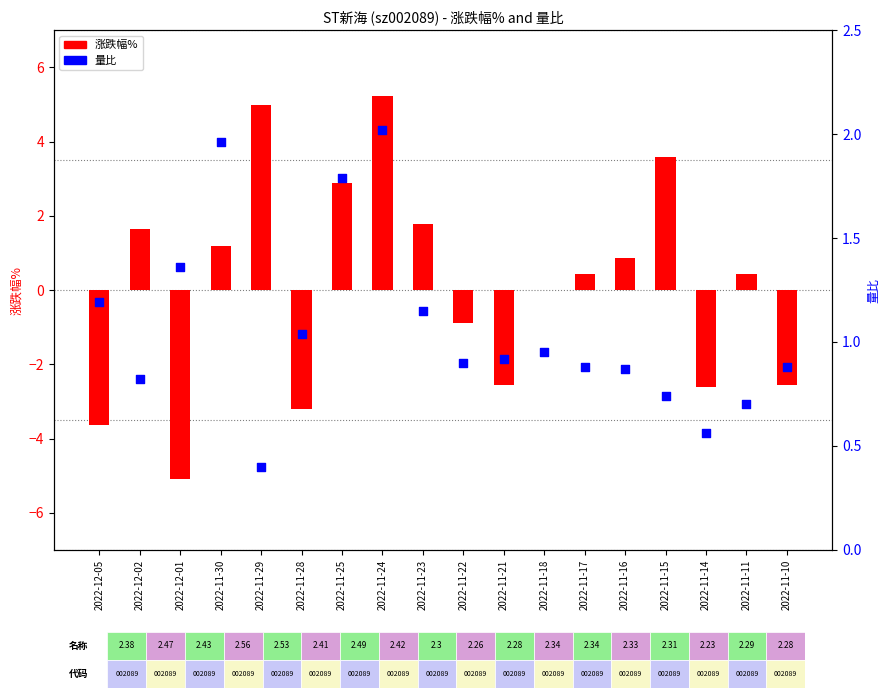

What is the total value across all series at 2022-11-11?

1.1